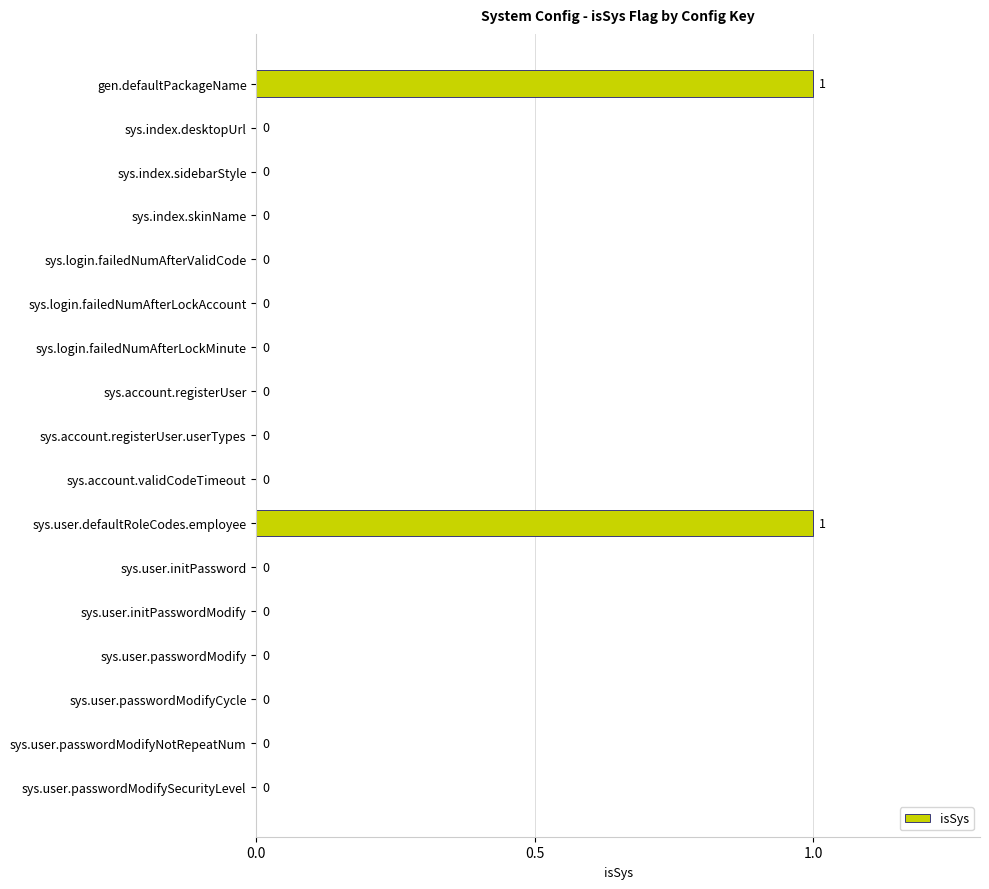

What is the greatest value displayed?

1